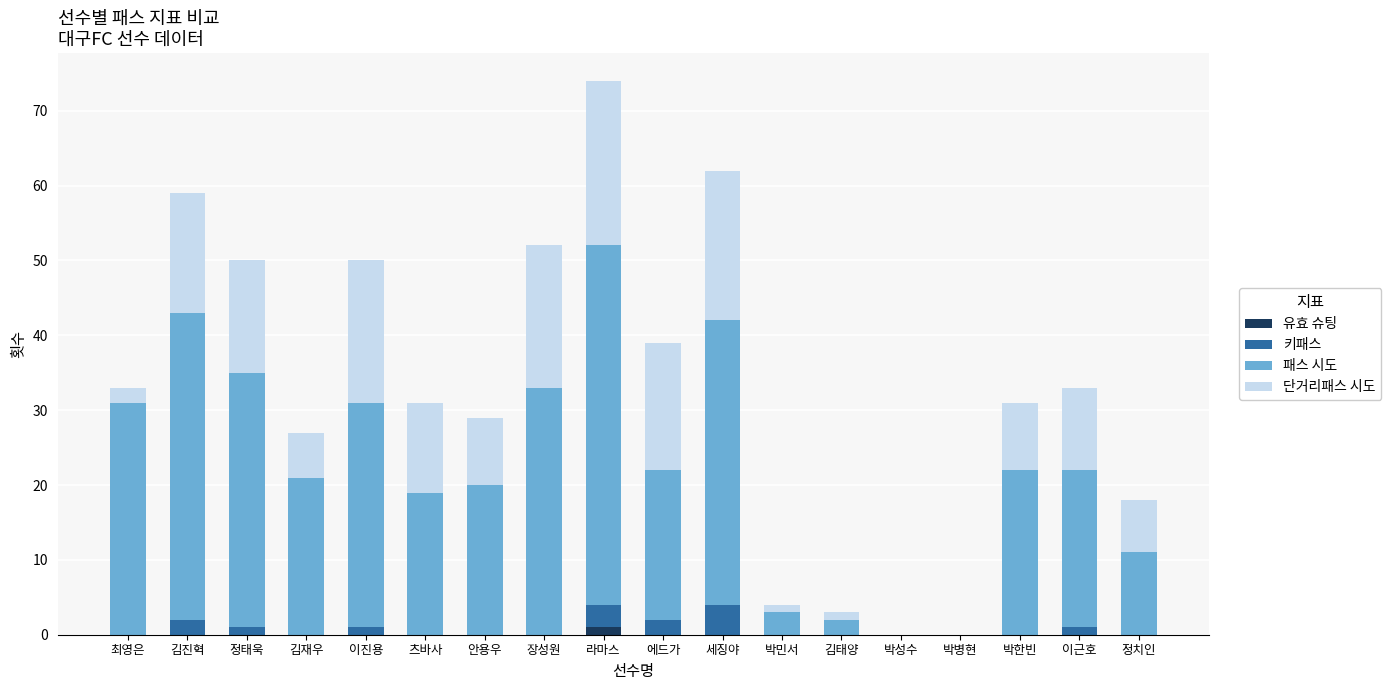

True or false: 유효 슈팅 has a value of 0 at 박성수.

True